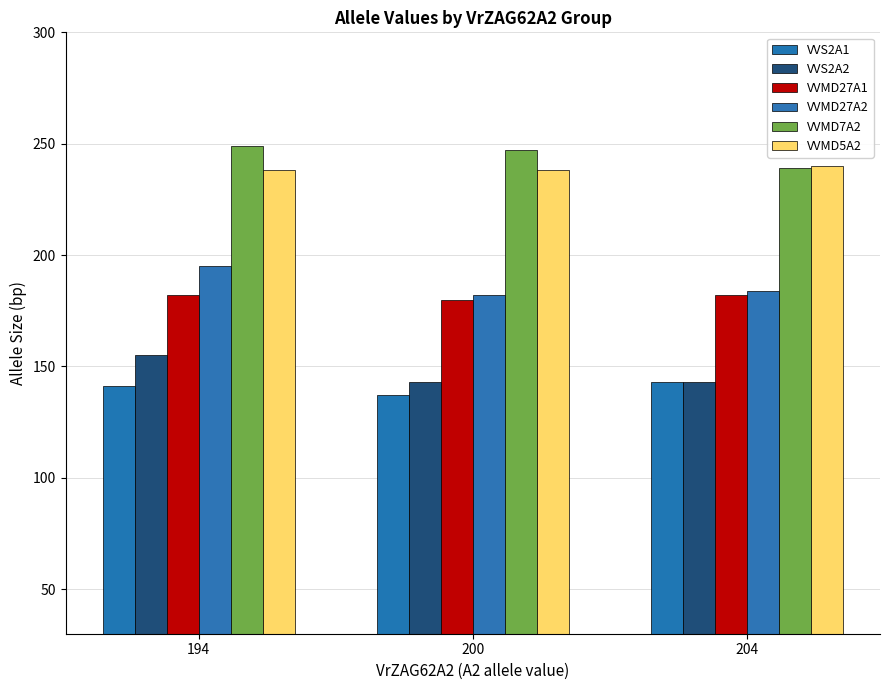

List the series in order of their peak value, lowest first.

VVS2A1, VVS2A2, VVMD27A1, VVMD27A2, VVMD5A2, VVMD7A2